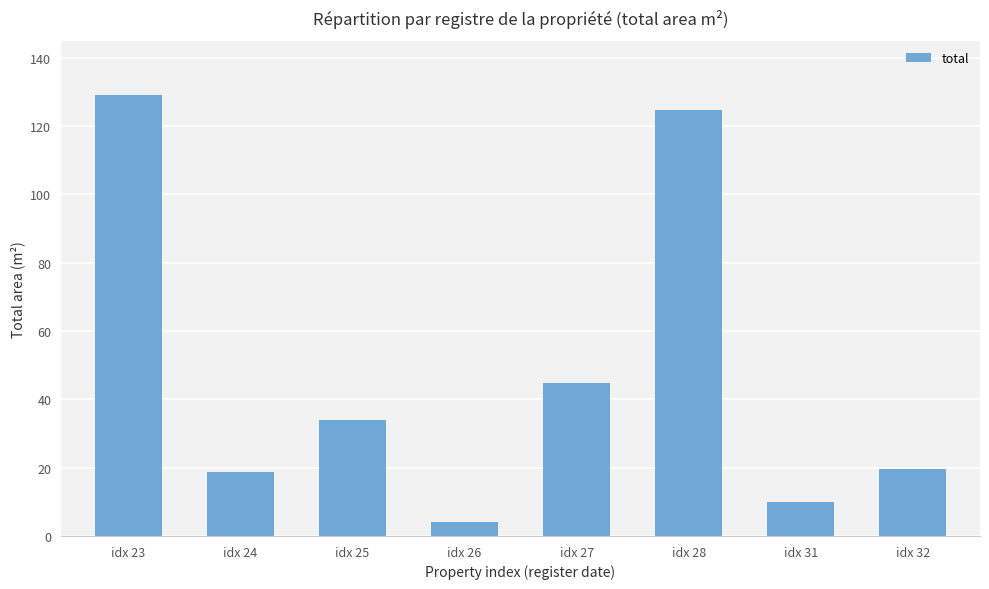

What is the value of the 2nd bar from the left?

18.7